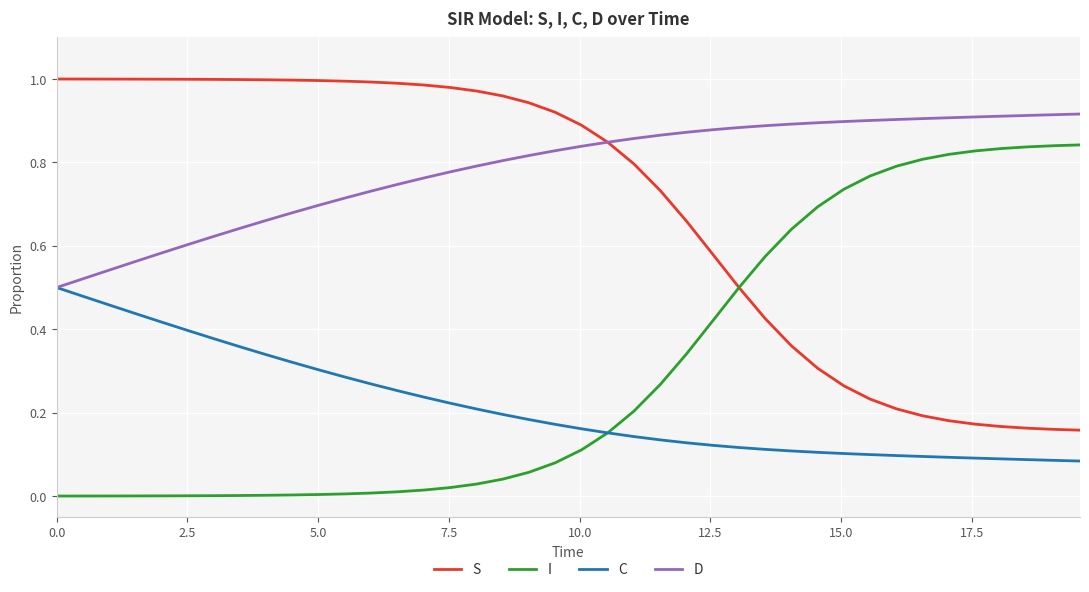

True or false: S and C intersect in this chart.

False